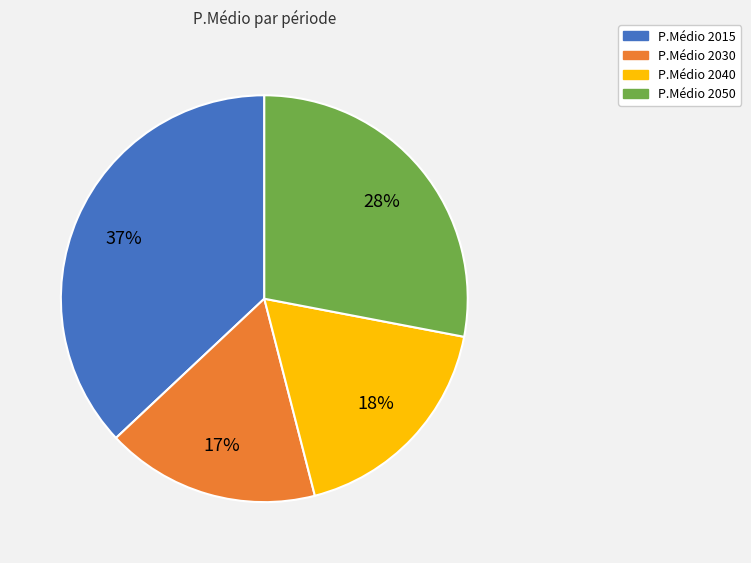

Which category has the biggest portion of the pie?

P.Médio 2015